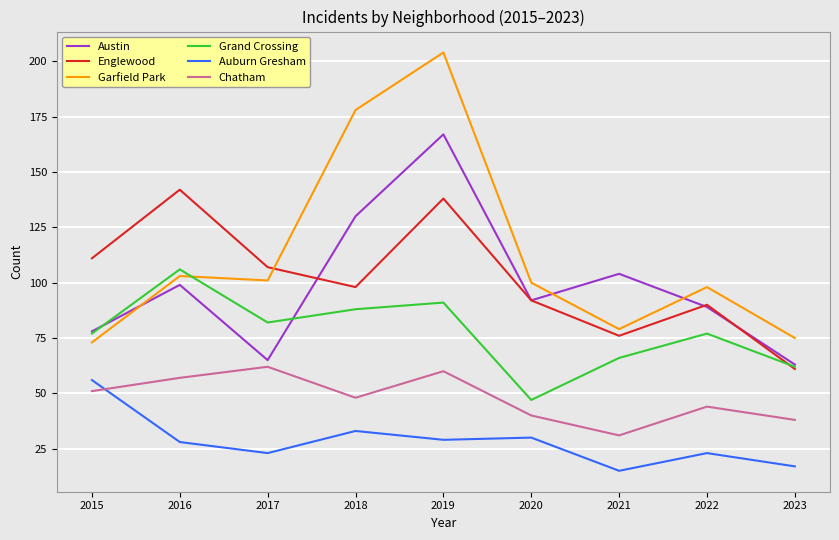

Where is the first local maximum for Garfield Park?

2016